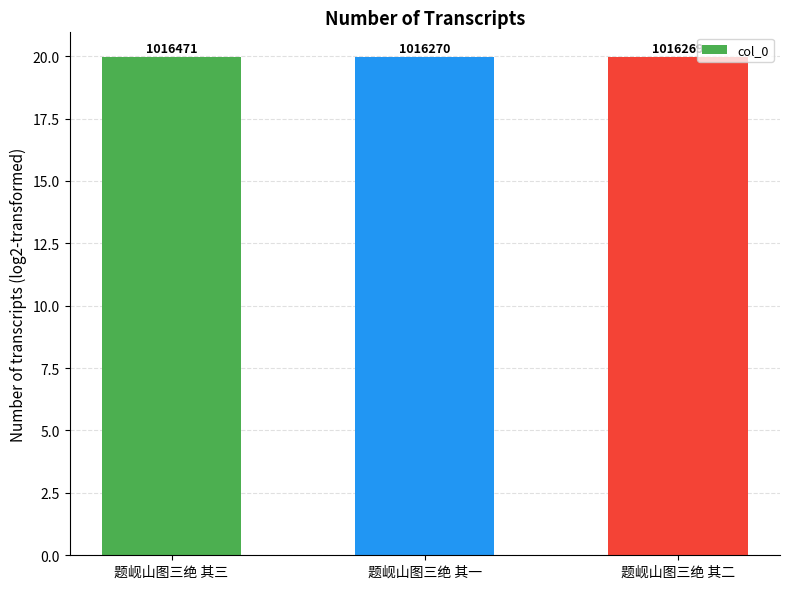

What is the greatest value displayed?

20.0